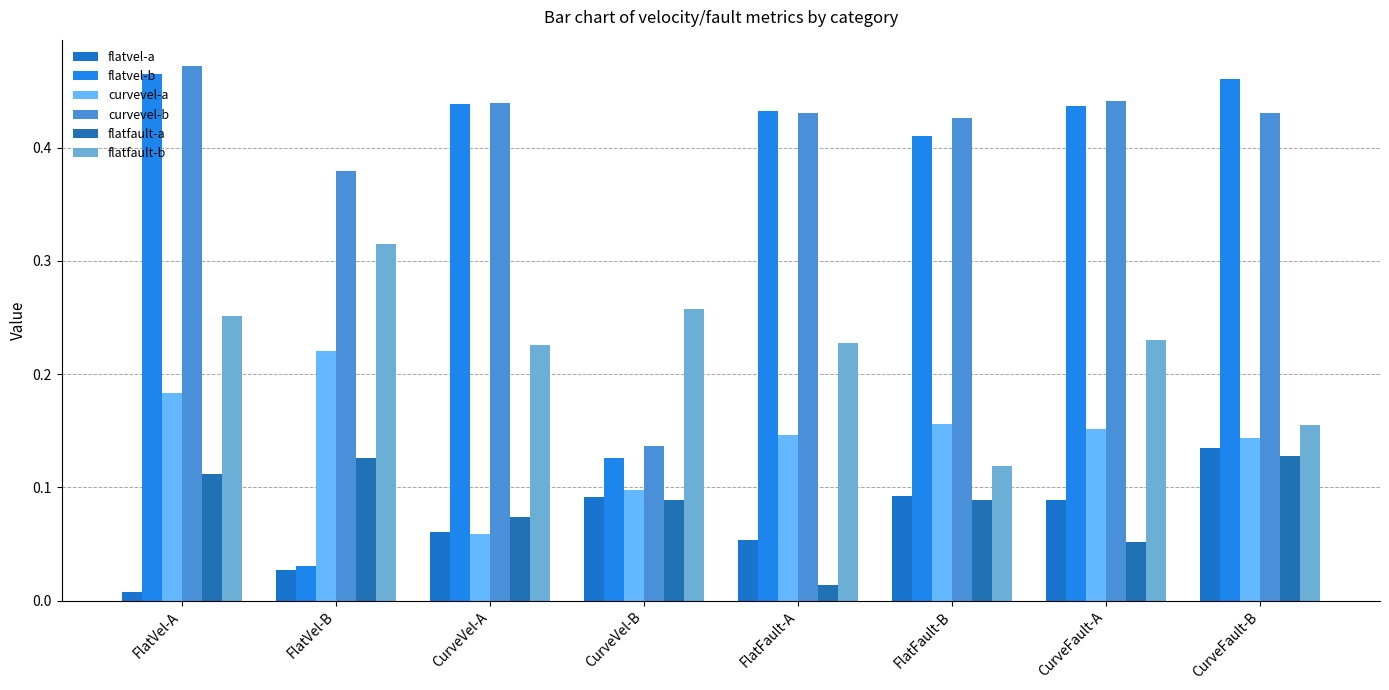

What is the value of the flatfault-a bar at the 2nd from the left?

0.1